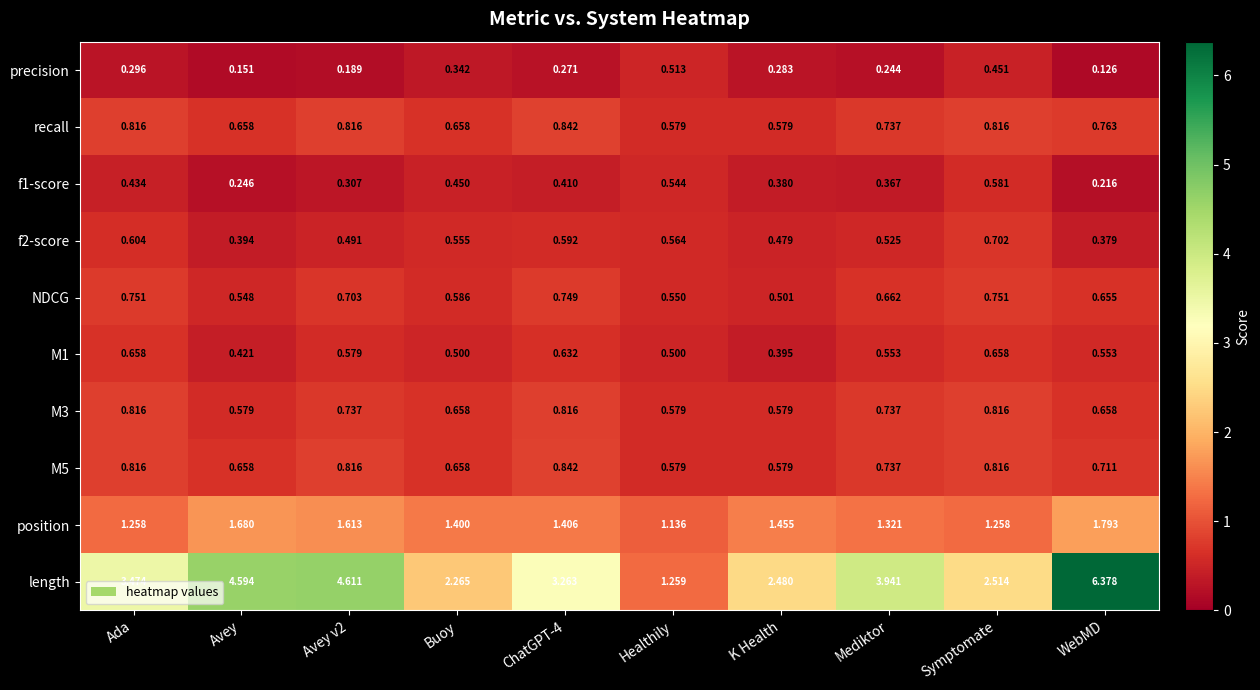

How many data points does each series have?

10